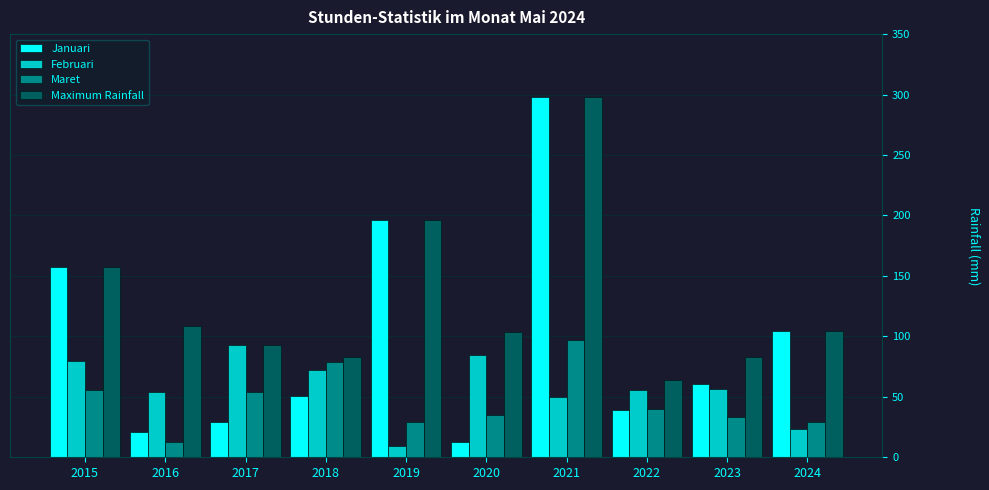

What is the value of the Maximum Rainfall bar at the 2nd from the left?

108.5